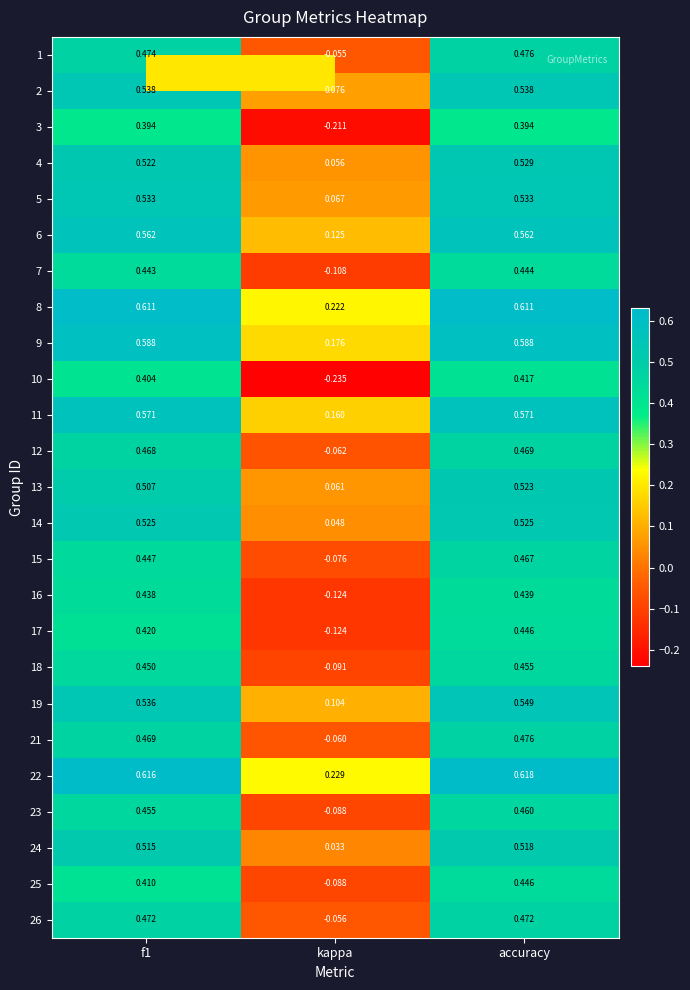

At which label does 19 reach its minimum?

kappa